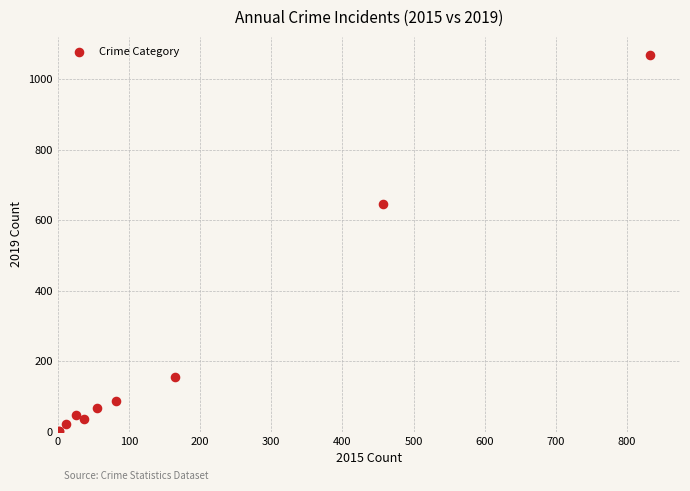

What Y value in the scatter plot is closest to 534?

647